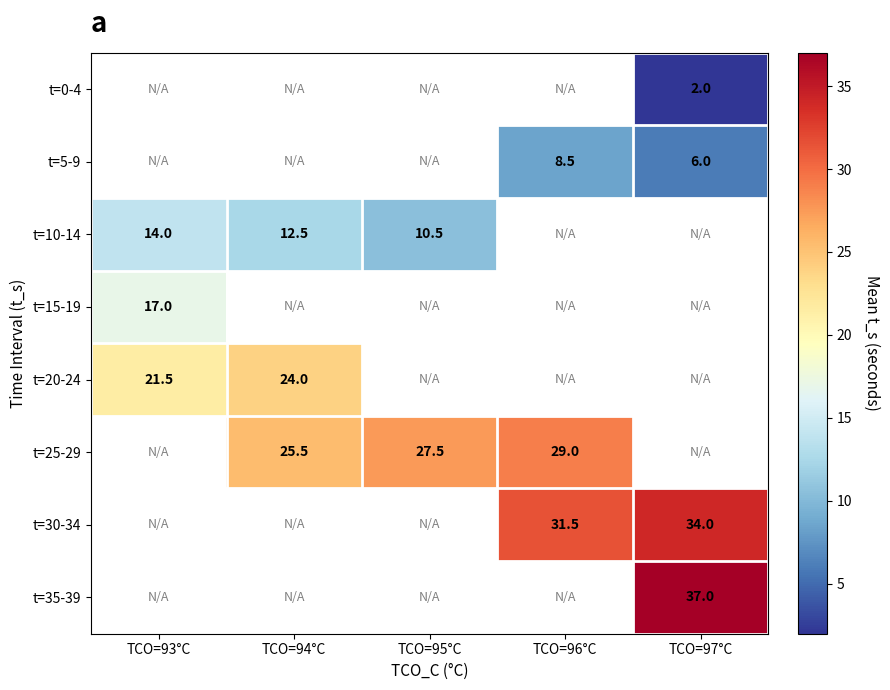

Is it true that t=10-14 equals 9.4 at TCO=93°C?

False